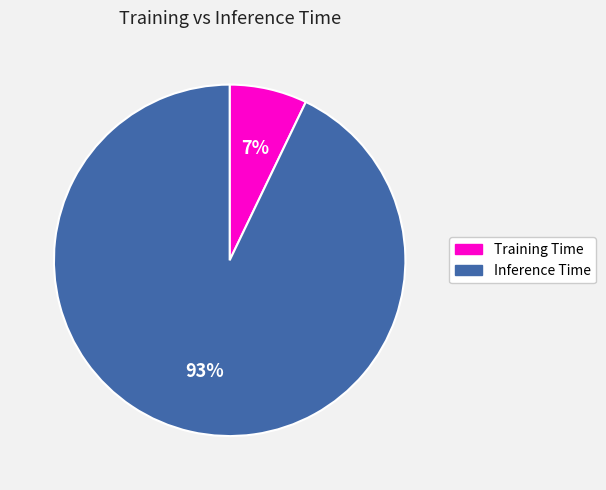

What is the smallest slice in the pie chart?

Training Time